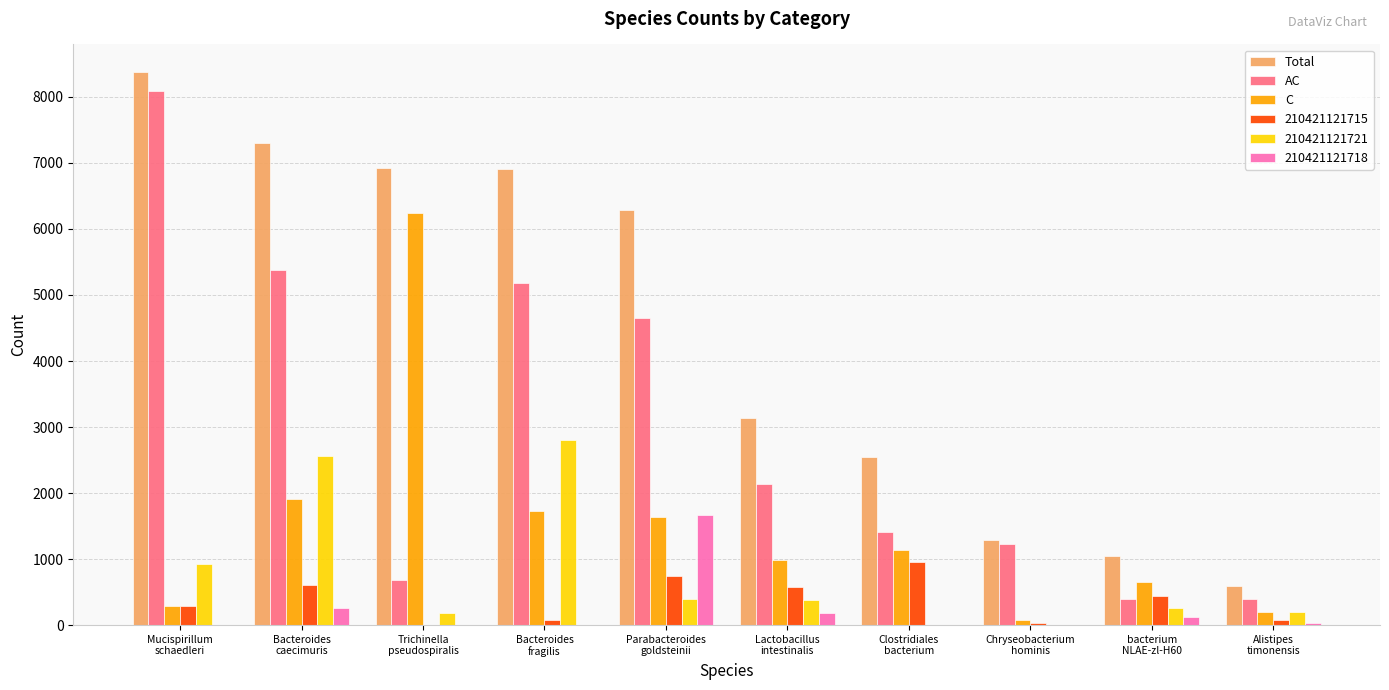

What is the sum of all Total values?

44401